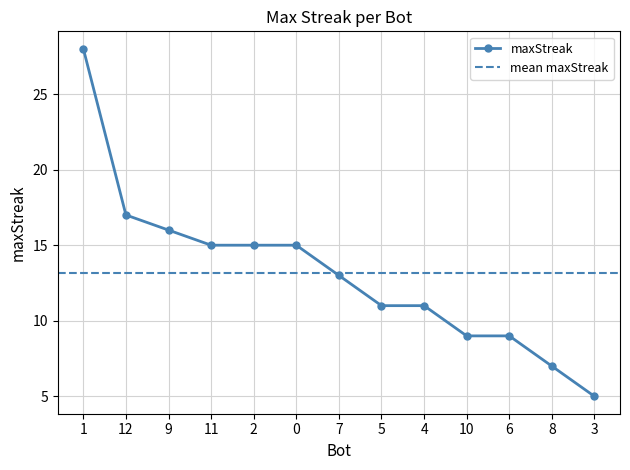

Where is the data nearest to the value 16?

9